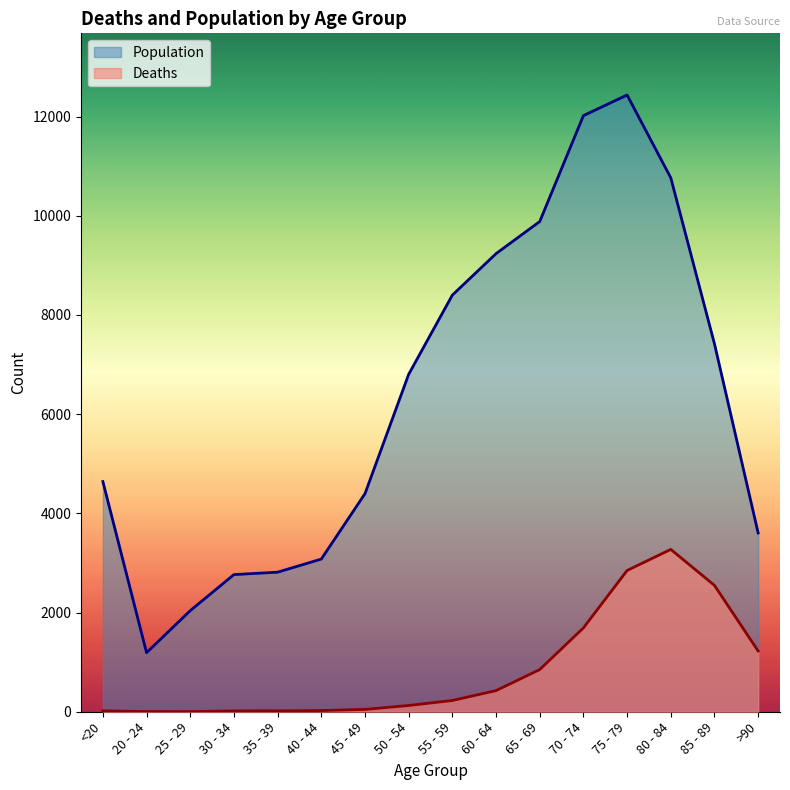

What is the sum of all Deaths values?

13343